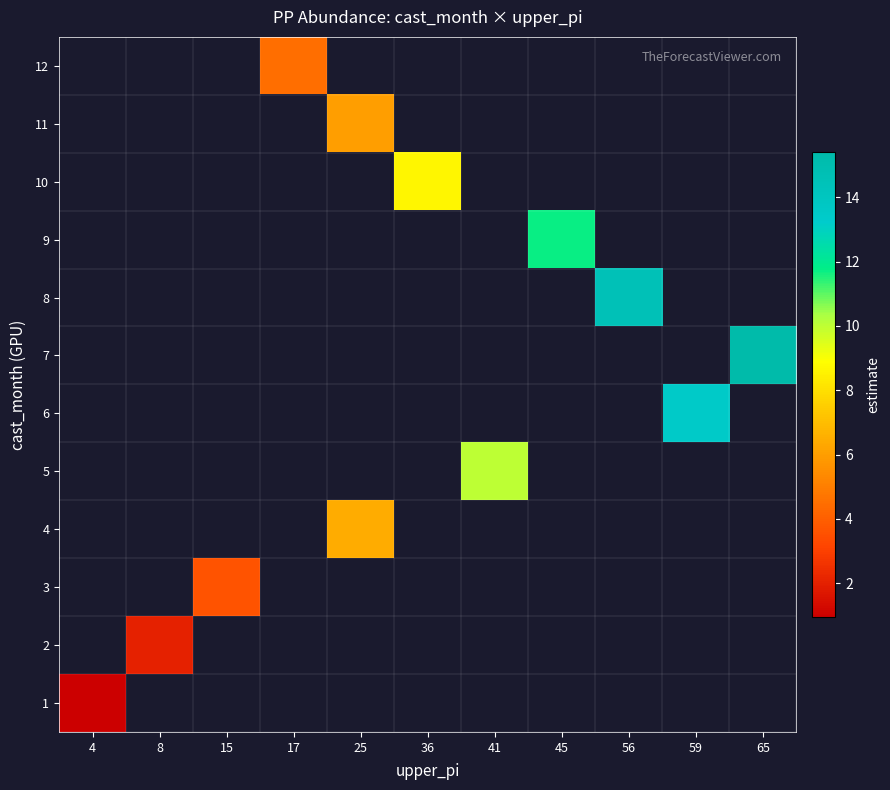

Which label corresponds to the smallest value in the chart?

4